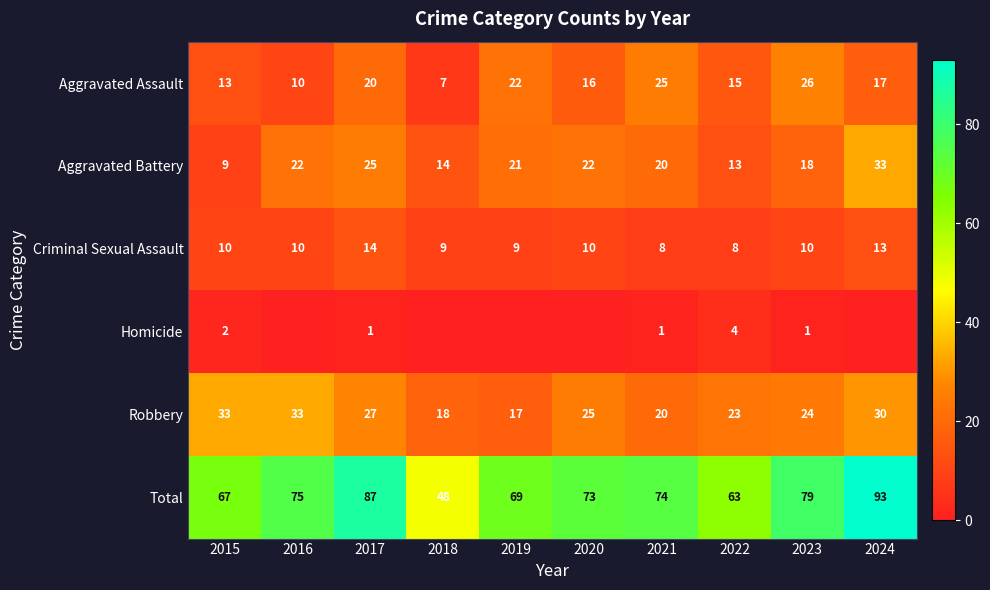

Which series changed the most between 2021 and 2022?

Total